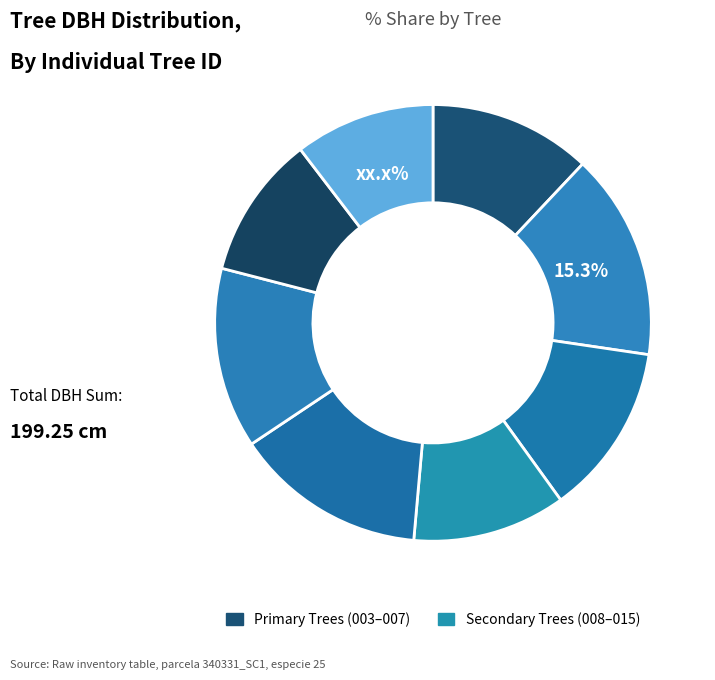

Count the number of slices in the pie.

8